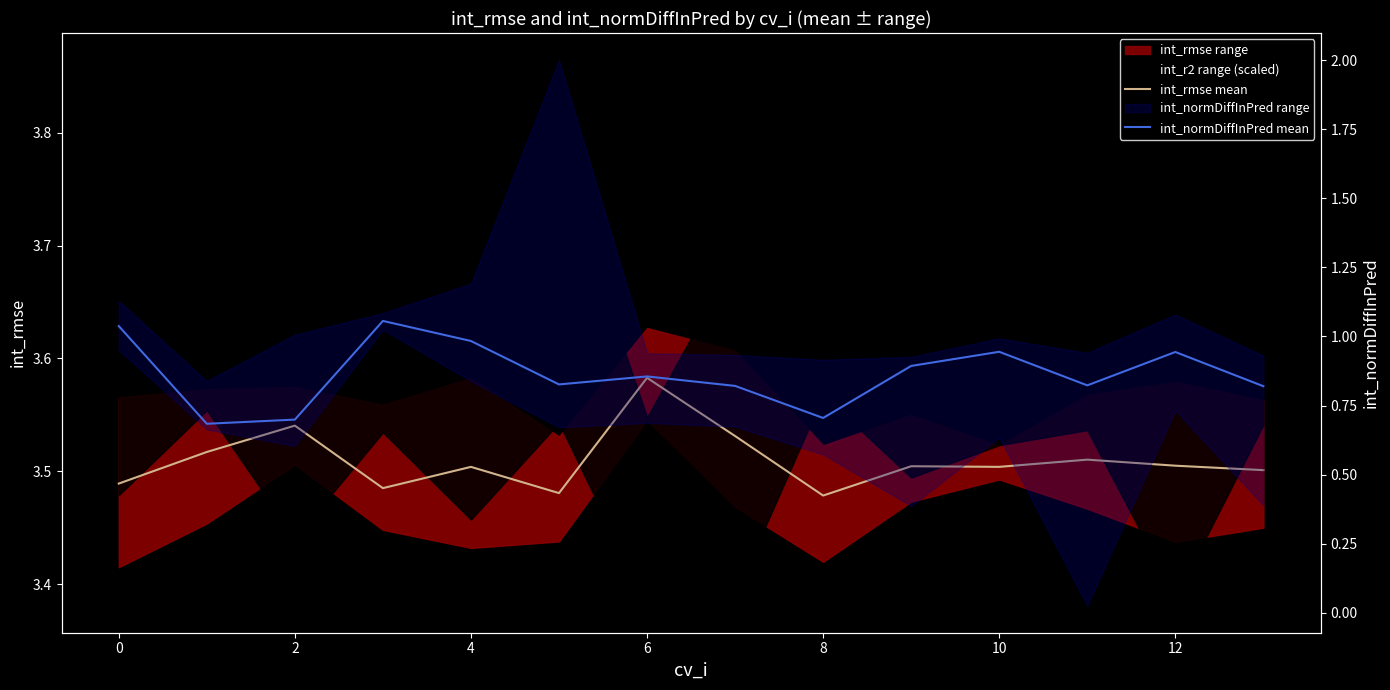

True or false: int_normDiffInPred mean and int_rmse mean cross at least once.

False